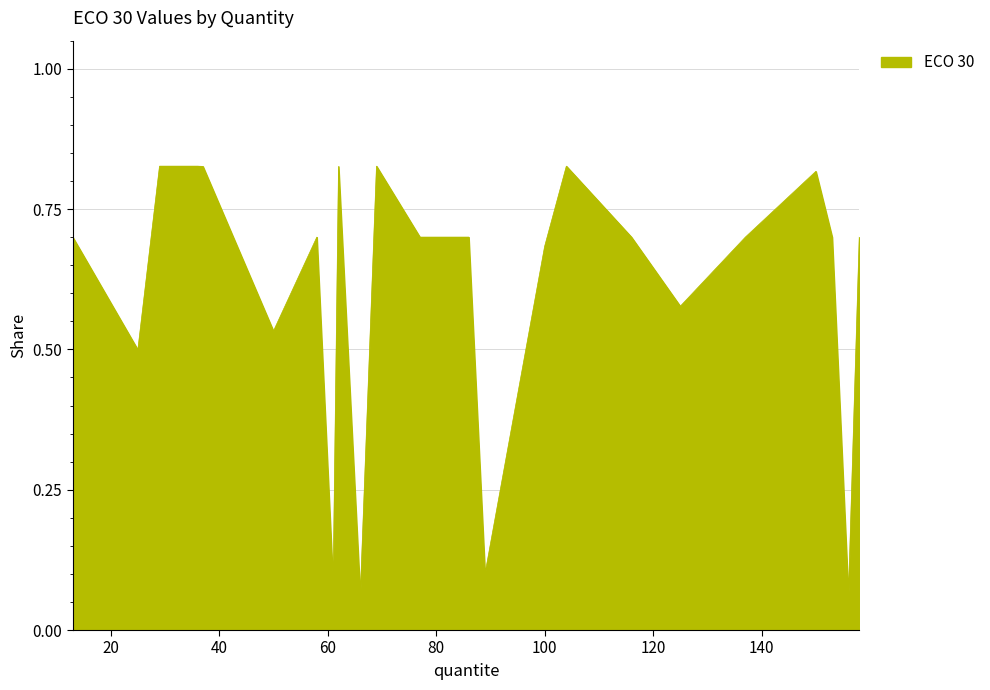

Reading left to right, extract all data points from this chart.

13=0.7	25=0.5	29=0.8	36=0.8	37=0.8	50=0.5	58=0.7	61=0.1	62=0.8	66=0.1	69=0.8	77=0.7	86=0.7	89=0.1	100=0.7	104=0.8	116=0.7	125=0.6	137=0.7	150=0.8	153=0.7	156=0.1	158=0.7